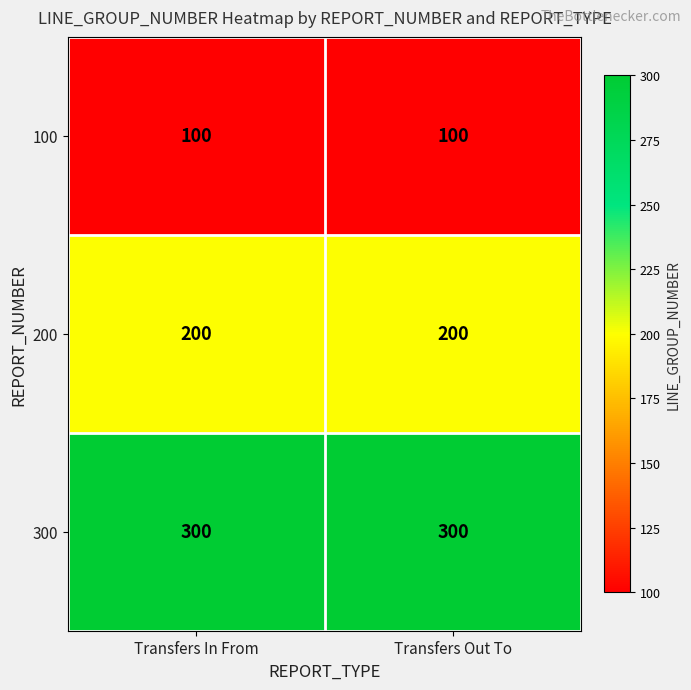

True or false: 100 has a value of 148 at Transfers Out To.

False